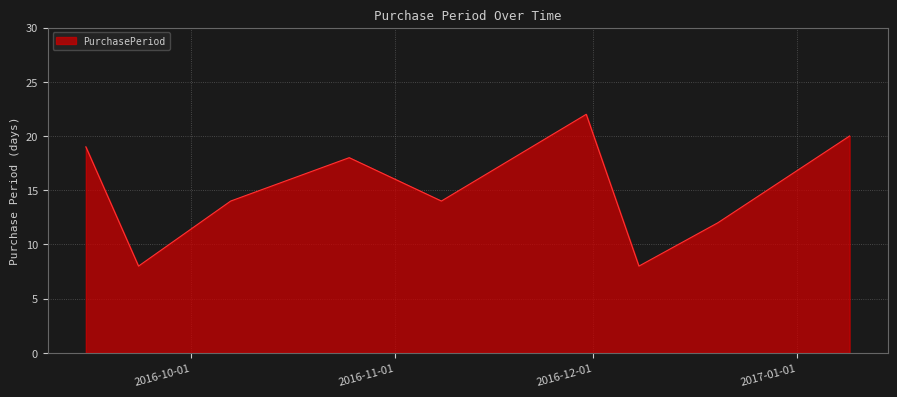

What is the difference between the maximum and minimum values?

14